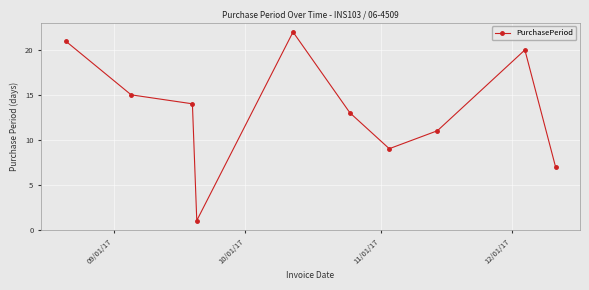

How many interior local valleys (lower than both neighbors) does the data have?

2